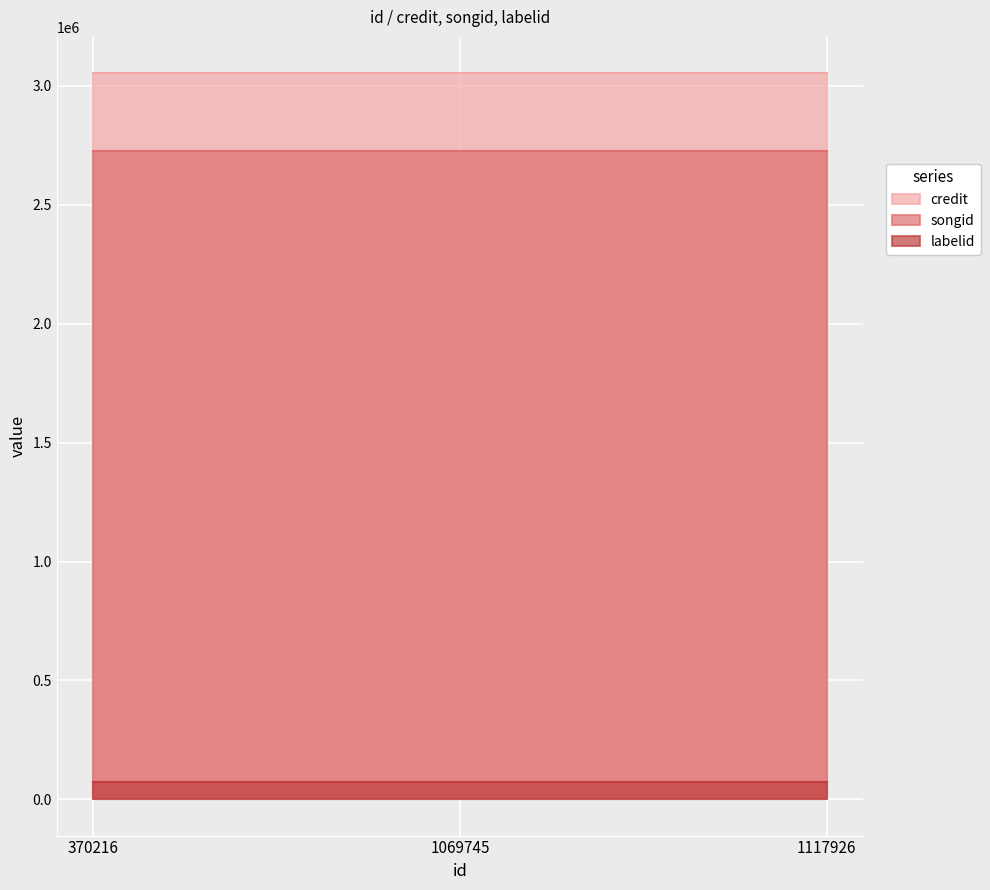

The value of songid at 1117926 is 2725666. True or false?

True